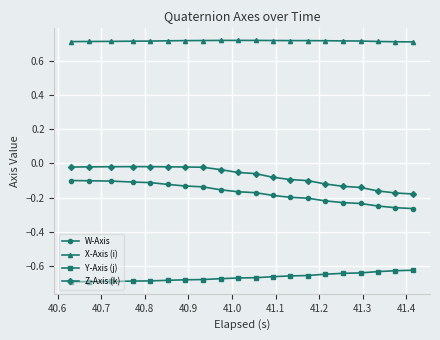

Rank the series by their maximum value, from lowest to highest.

Y-Axis (j), W-Axis, Z-Axis (k), X-Axis (i)